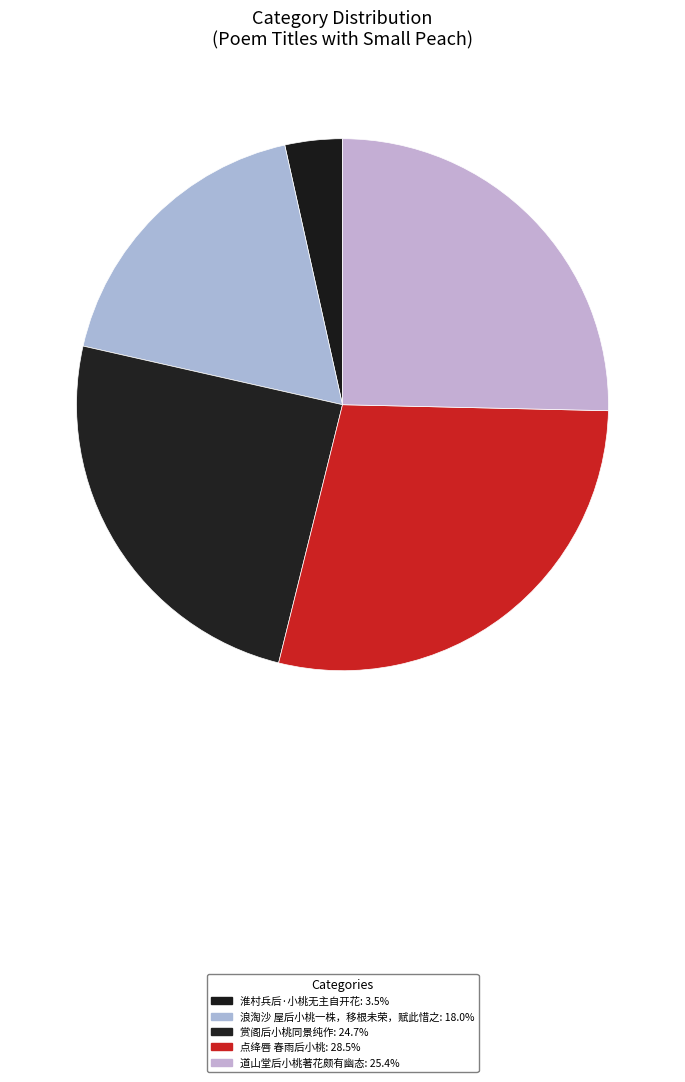

What is the ratio of the value at 点绛唇 春雨后小桃 to the value at 赏阁后小桃同景纯作?

1.2